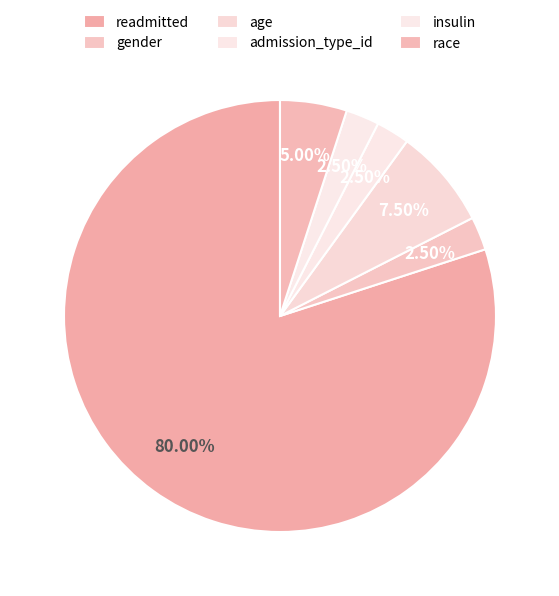

Is it true that race is 12% of the pie?

False